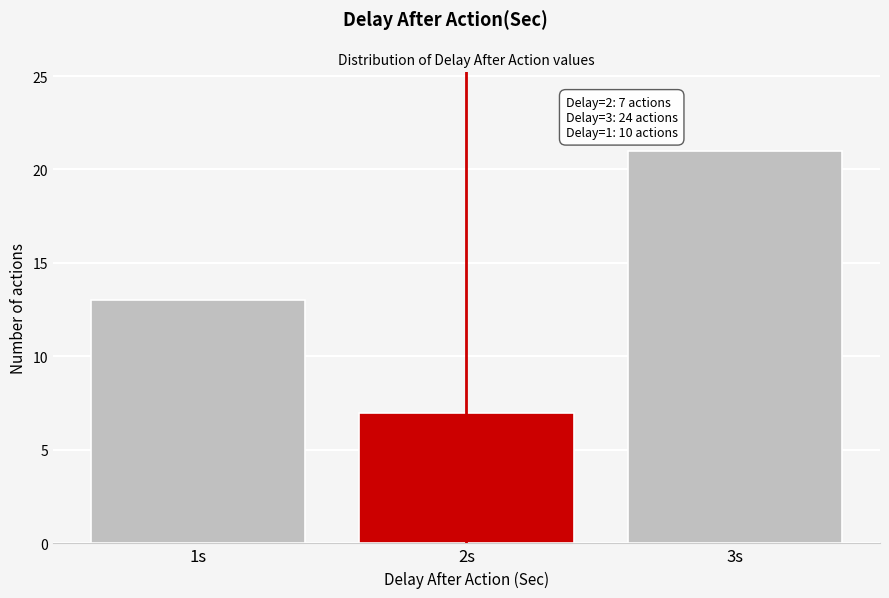

Over which range of the x-axis is the bar tallest?

2.5 to 3.5